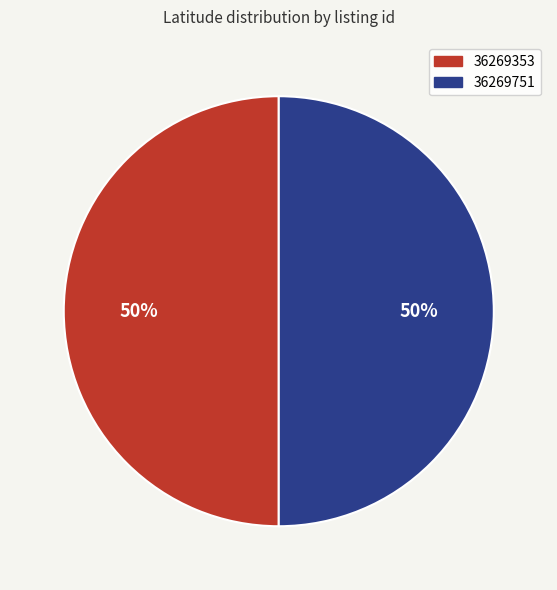

True or false: 36269751 accounts for 55% of the total.

False